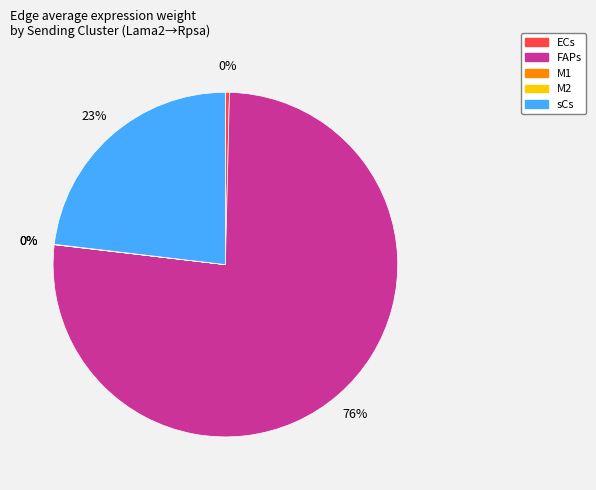

Which slice is the largest?

FAPs